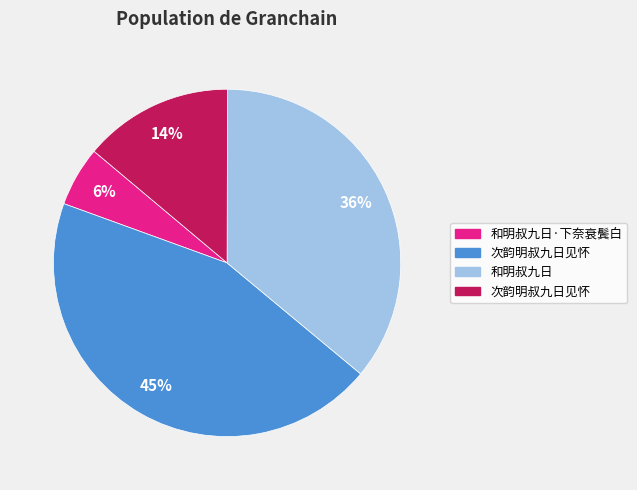

To the nearest percent, what is the difference between the largest and smallest slice percentages?

39%